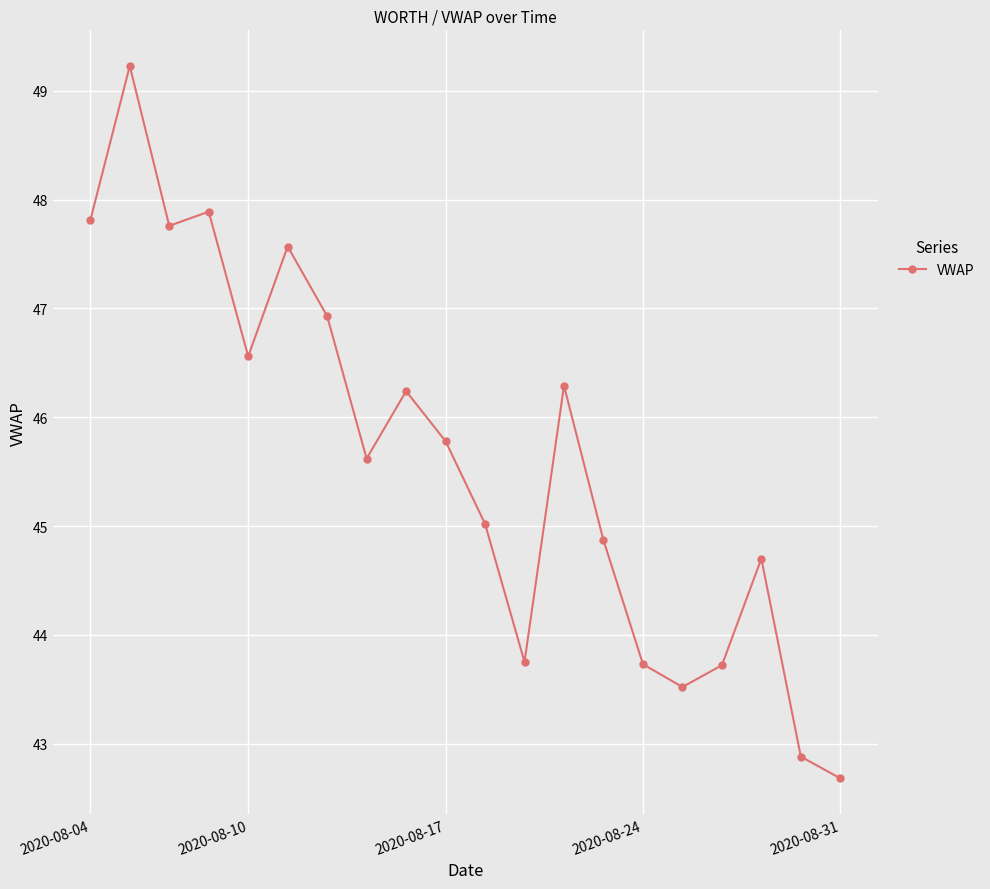

What is the minimum value shown in the chart?

42.7